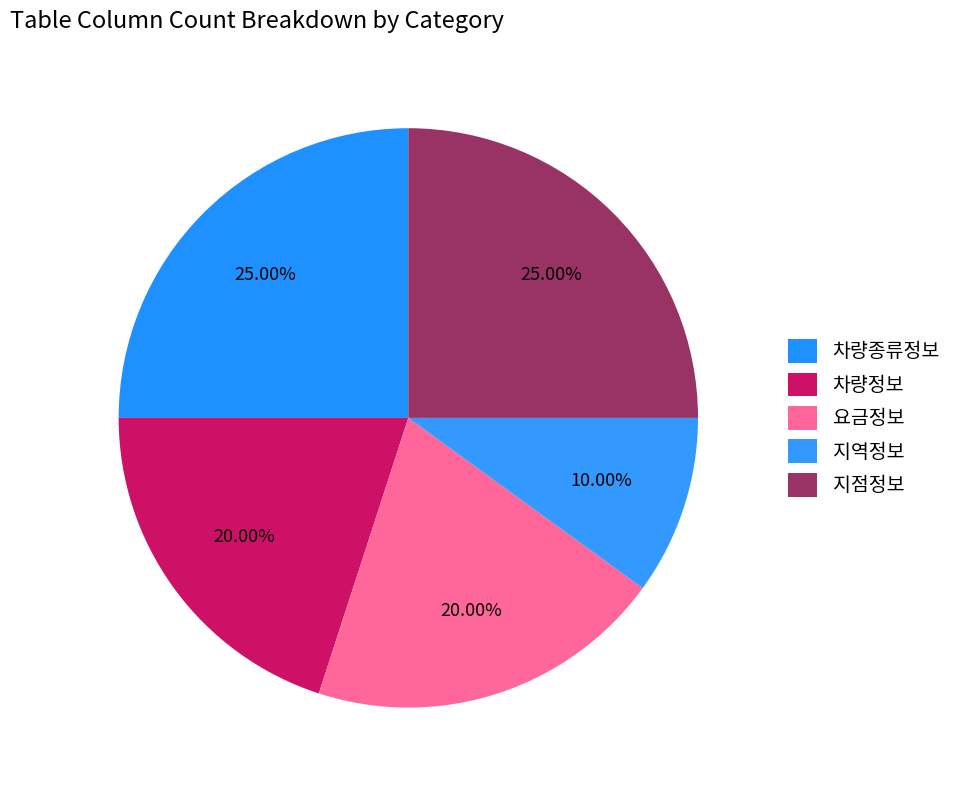

Is there a majority slice in this chart?

No